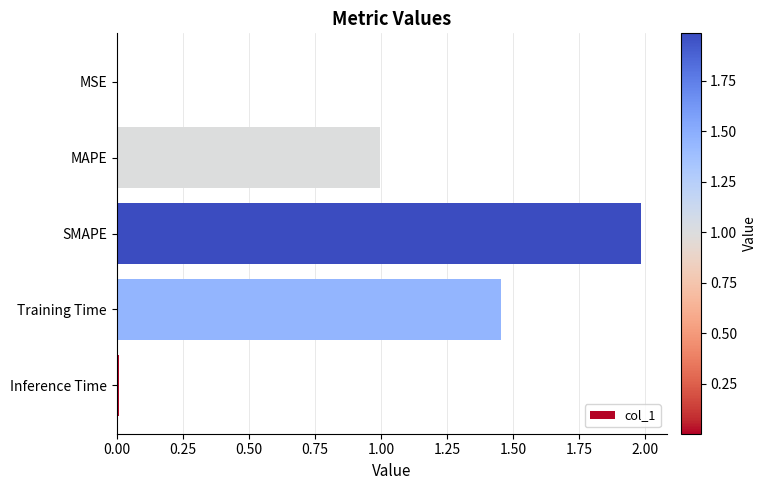

What is the average value?

0.9